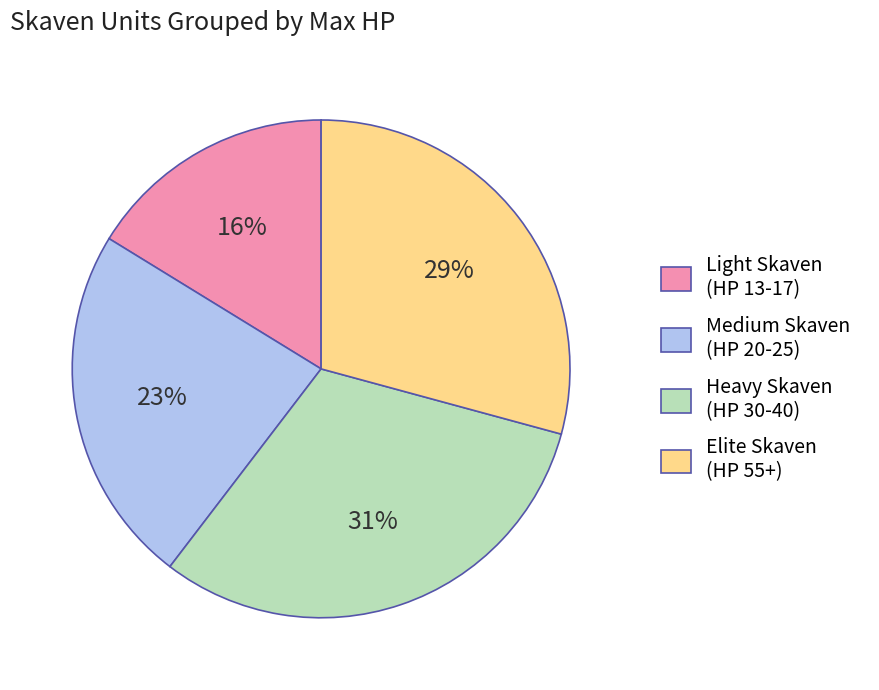

Is there a majority slice in this chart?

No